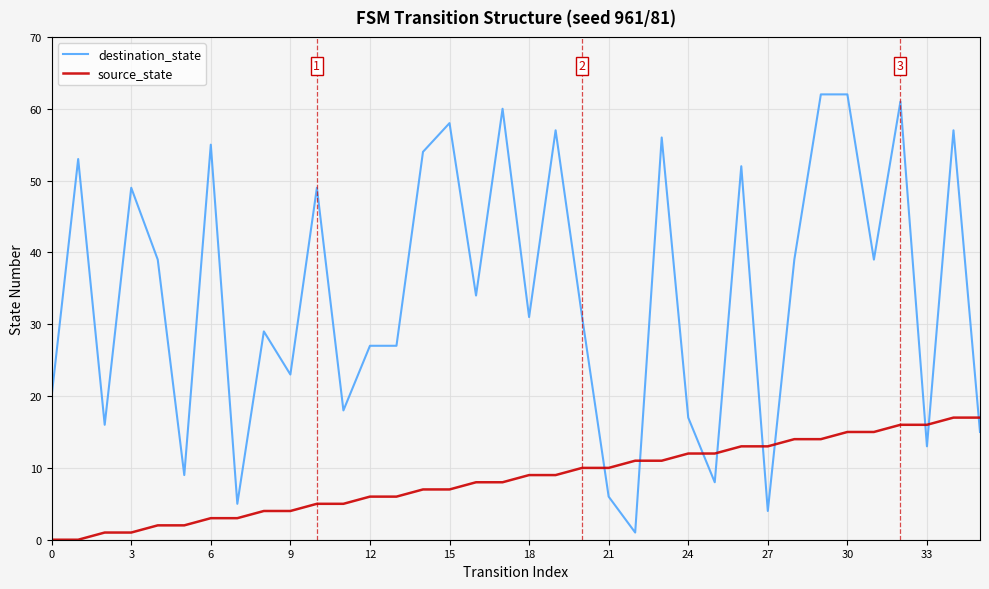

Rank the series by their average value, from highest to lowest.

destination_state, source_state